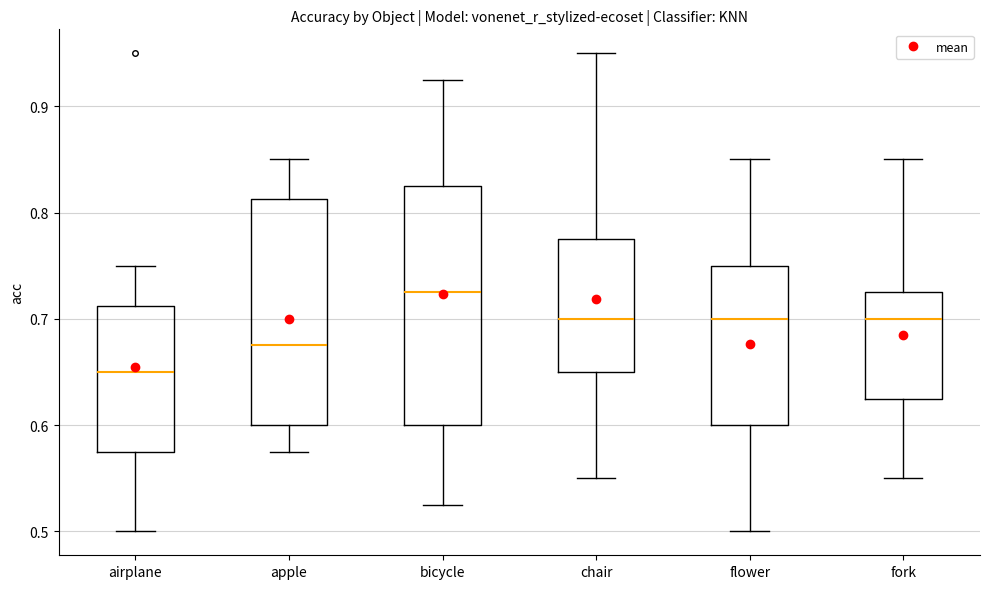

Which box is the tallest, from its lower edge to its upper edge?

bicycle